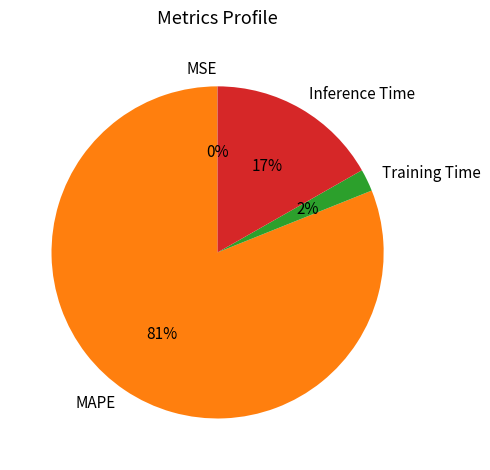

Is the sum of Training Time and Inference Time greater than half?

No